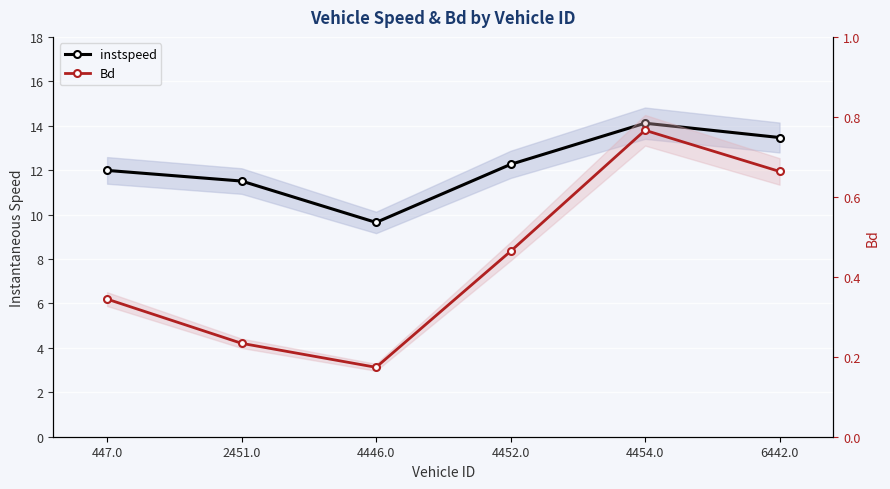

What is the average value of the instspeed series?

12.2